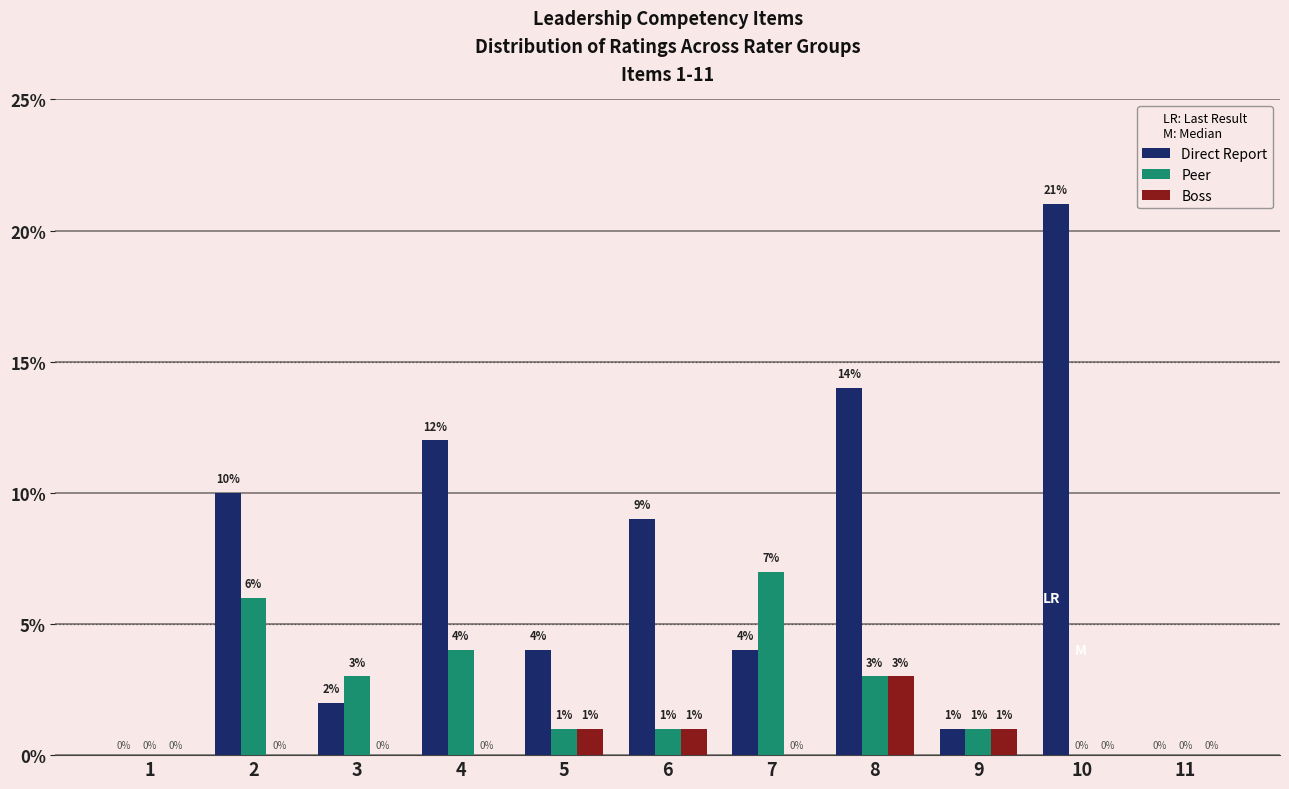

The value of Peer at 1 is 0. True or false?

True